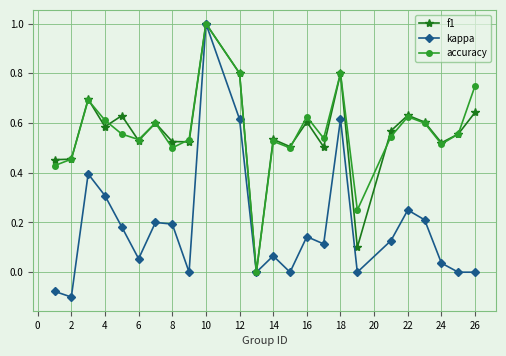

How many data points does each series have?

24